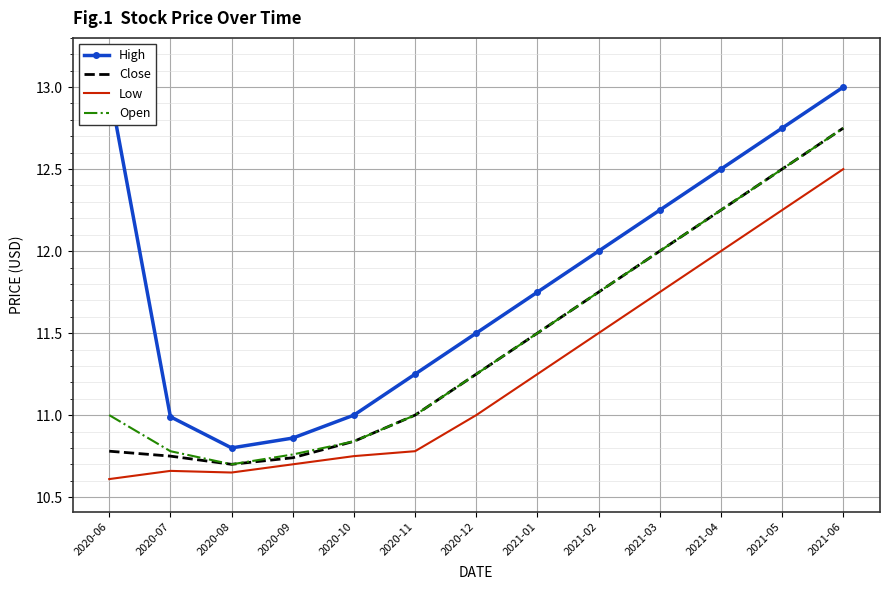

True or false: Low and Open cross at least once.

False